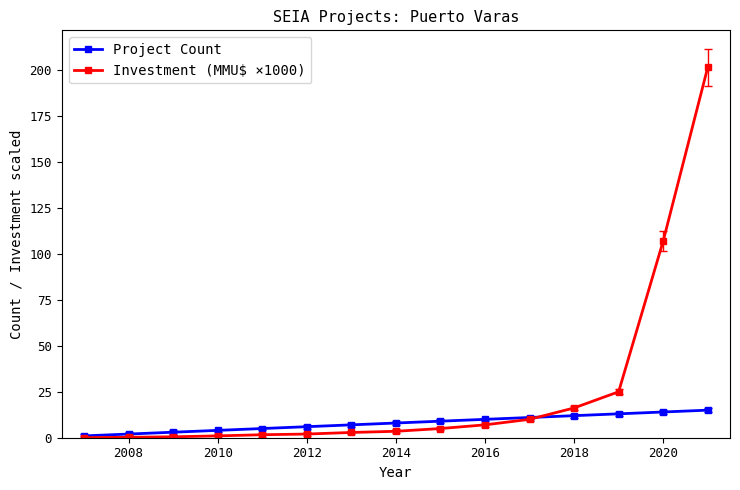

What are all the series names shown in the legend?

Project Count, Investment (MMU$ ×1000)